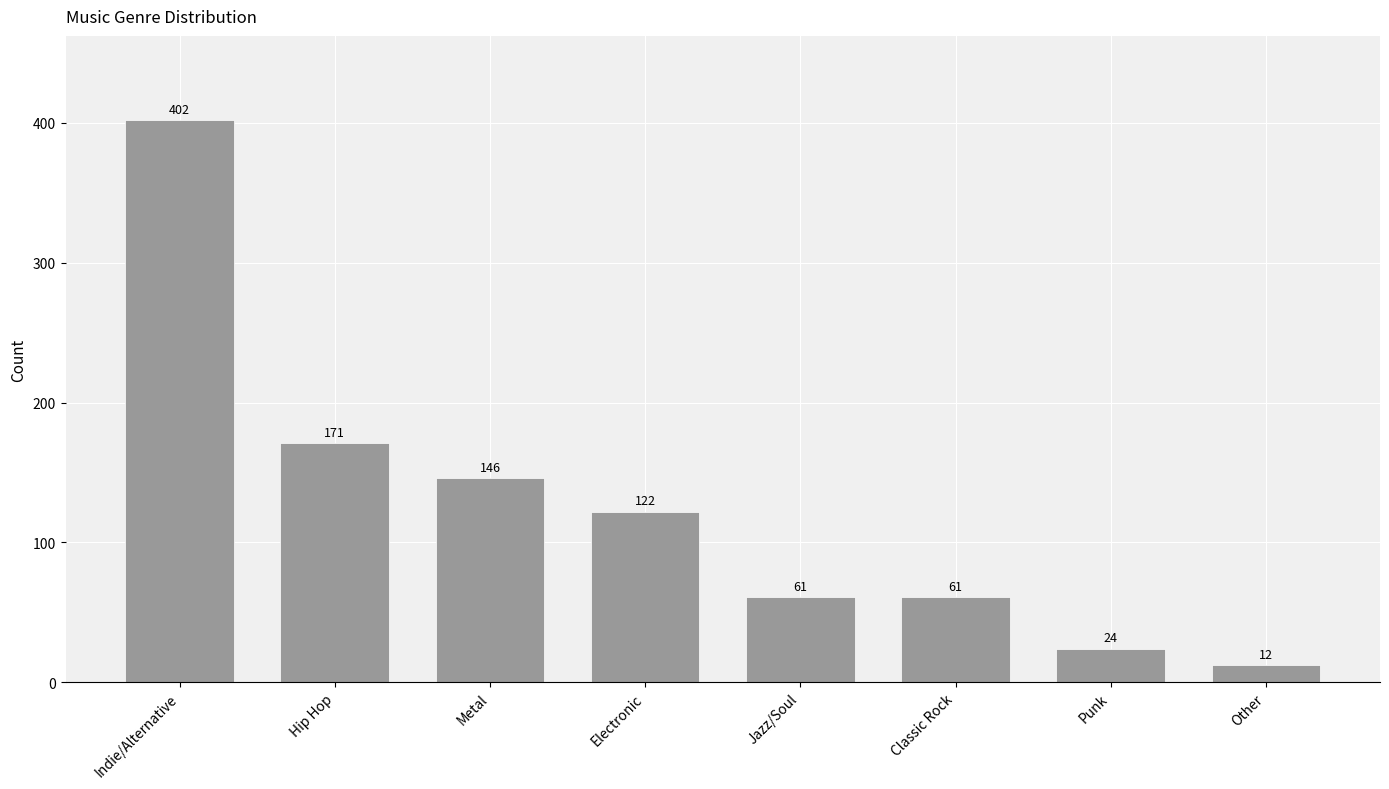

What is the label of the 7th bar from the left?

Punk